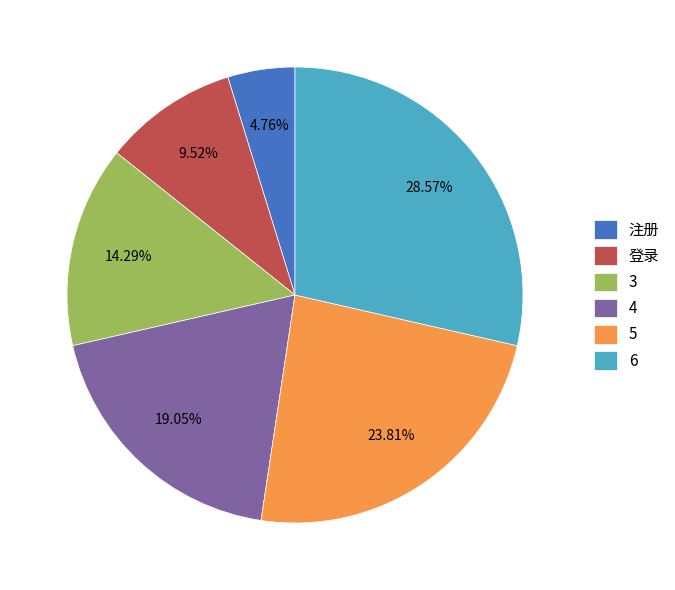

How many segments does this pie chart have?

6